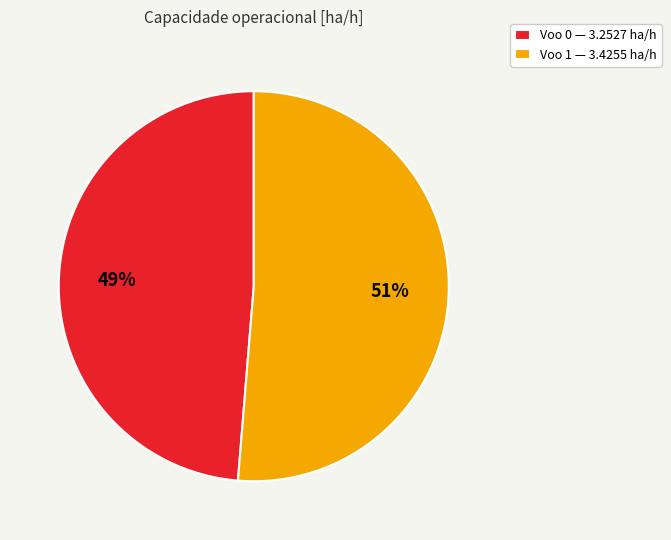

Which category has the biggest portion of the pie?

Voo 1